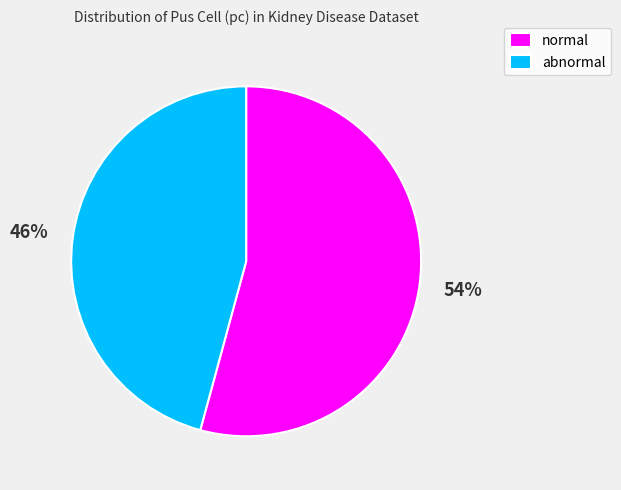

Approximately how many times larger is the value at normal compared to abnormal?

1.2